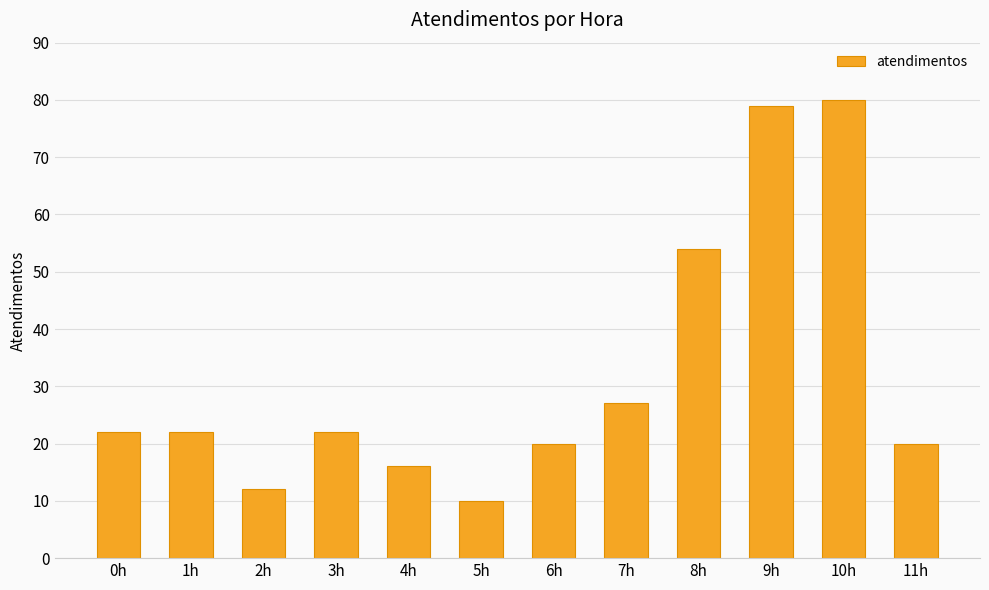

What is the approximate value at 9h, to the nearest 5?

80